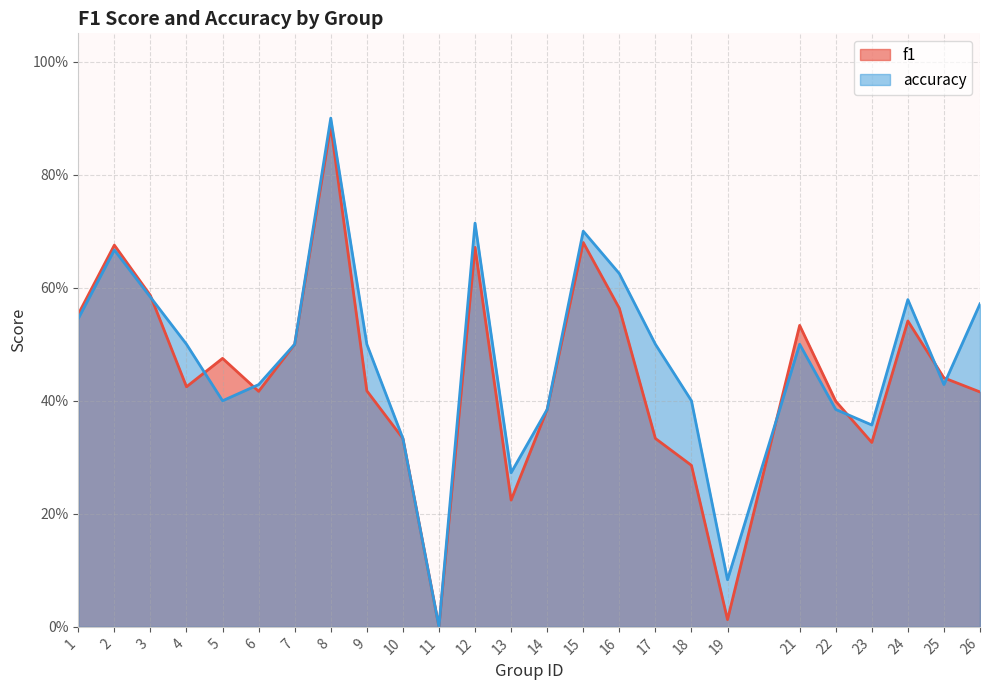

What are all the series names shown in the legend?

f1, accuracy